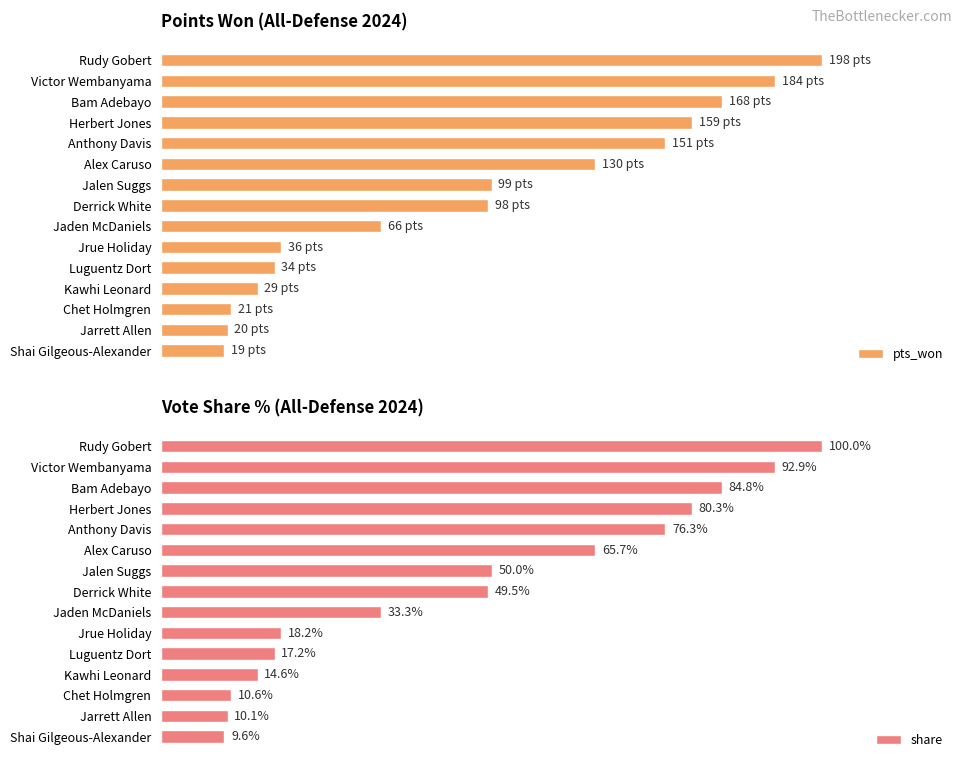

How many distinct data groups are displayed?

2